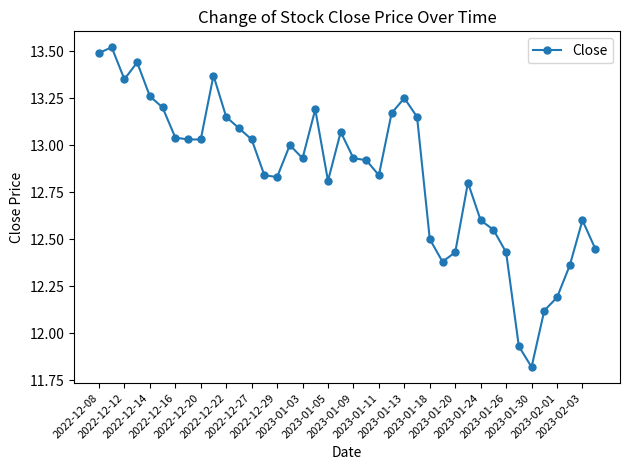

What is the difference between the second highest and minimum values?

1.7